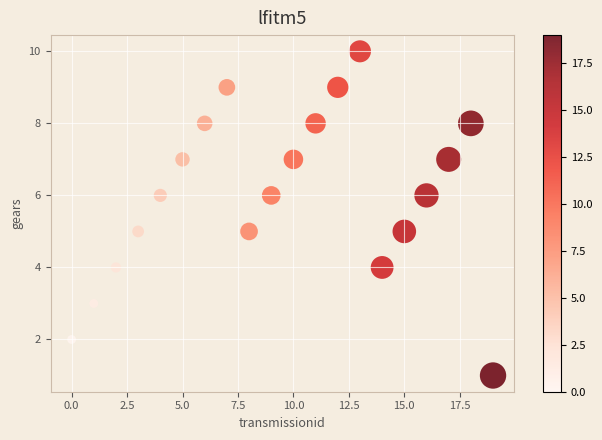

What is the range of Y values (max minus min)?

9